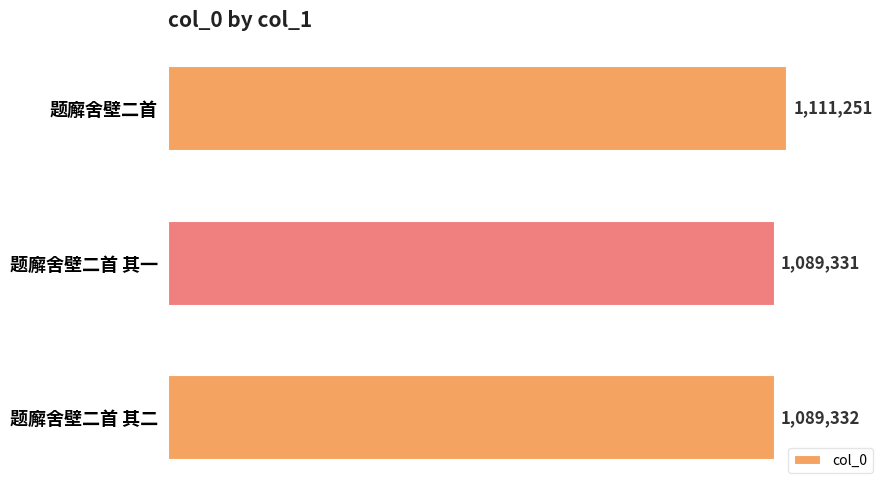

Does the chart contain stacked bars?

No